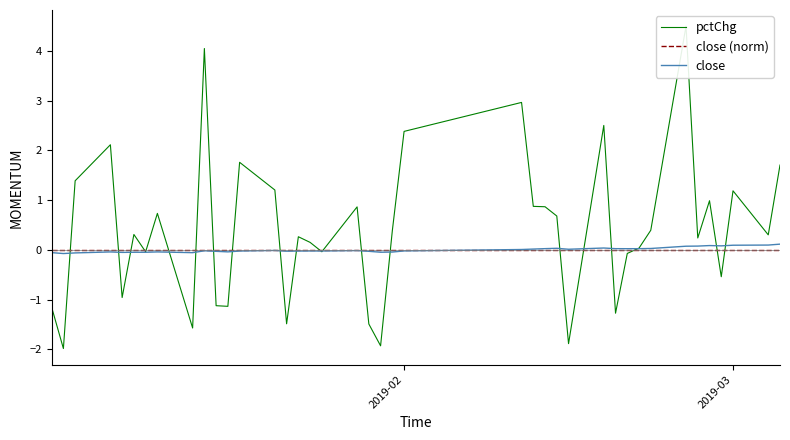

What are all the series names shown in the legend?

pctChg, close (norm), close